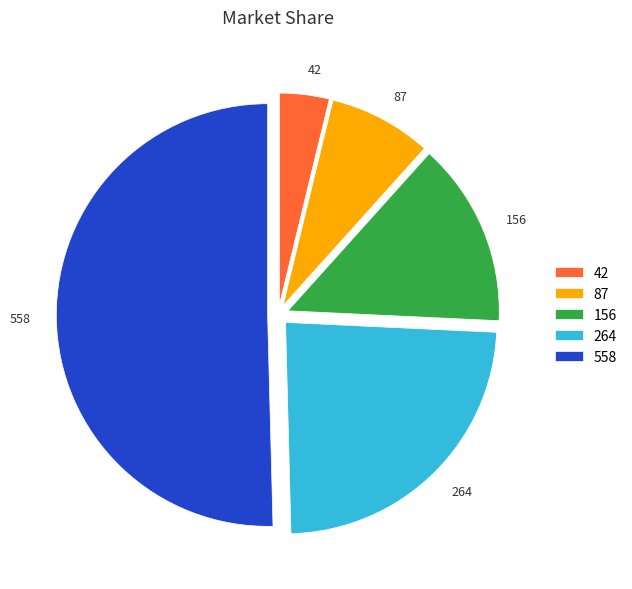

Combined, do 156 and 558 account for over 50%?

Yes